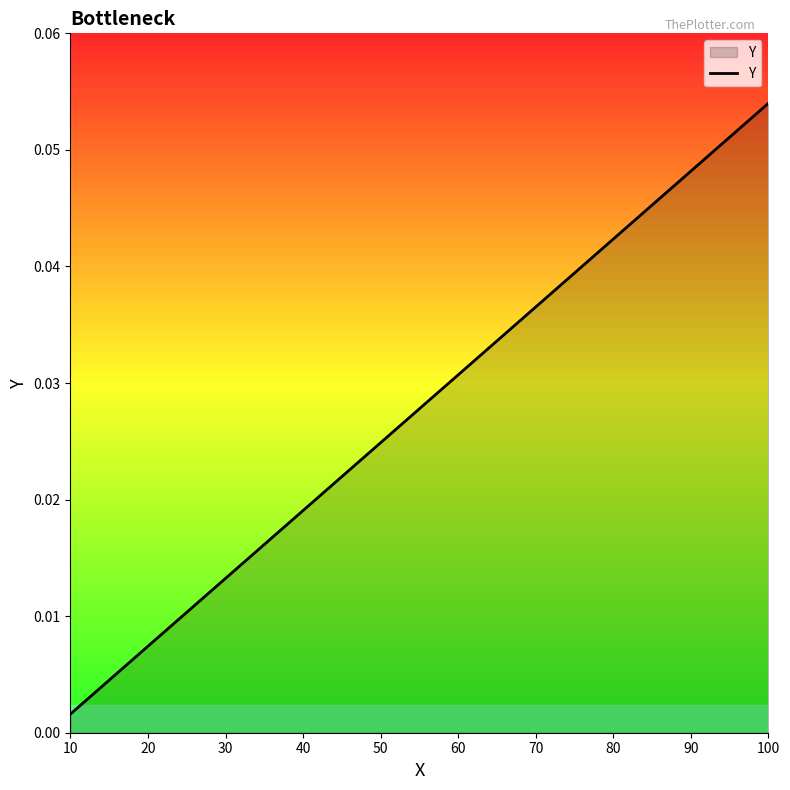

Is it true that the value at 100 is 0.0?

False